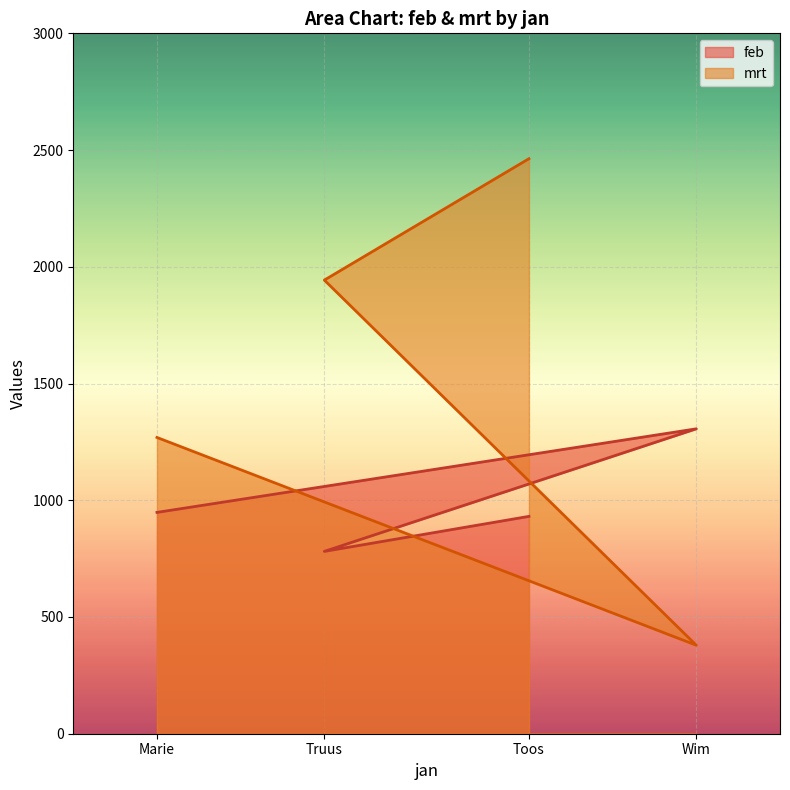

Where is the first local maximum for feb?

Wim